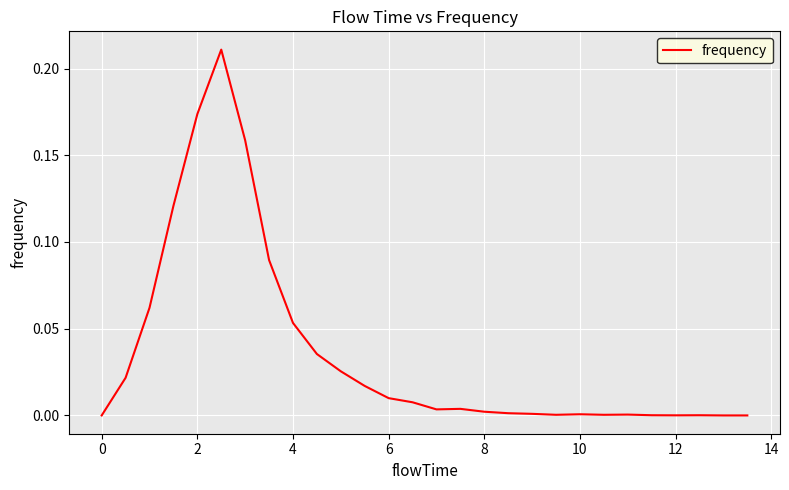

Is this an area chart (filled region under the line)?

No